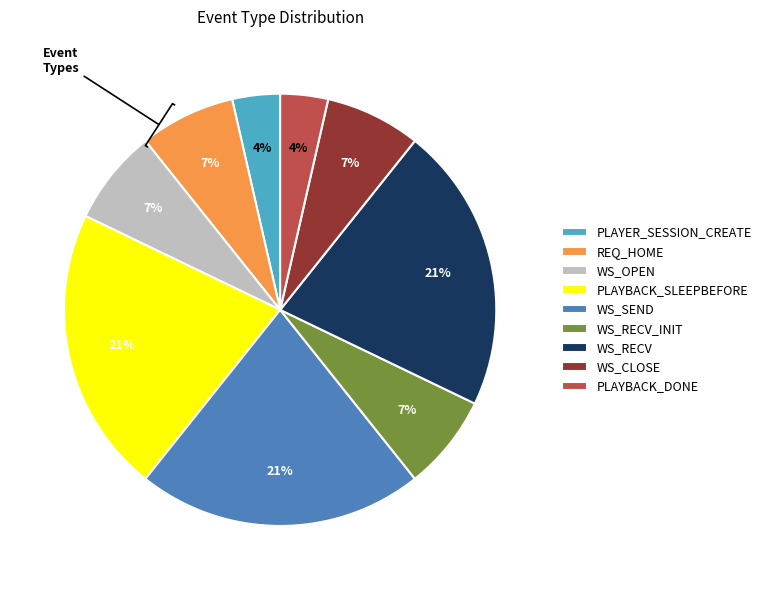

To the nearest percent, what portion does WS_OPEN represent?

7%